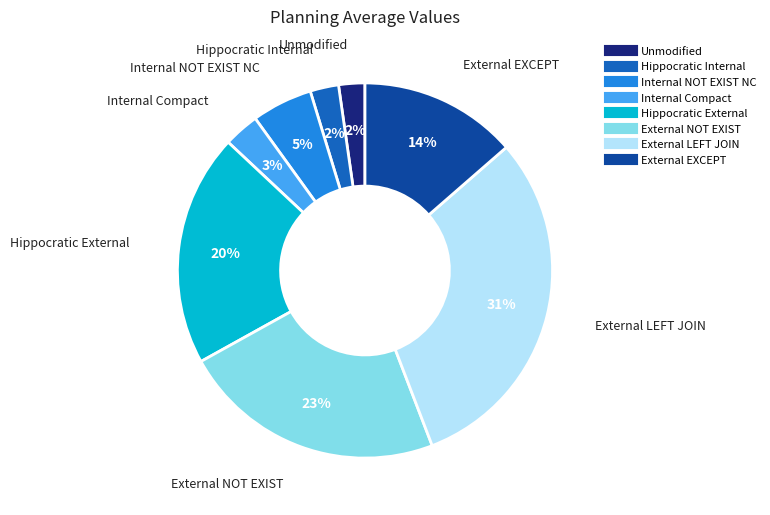

To the nearest percent, what is the difference between the Hippocratic External and Hippocratic Internal slice percentages?

18%